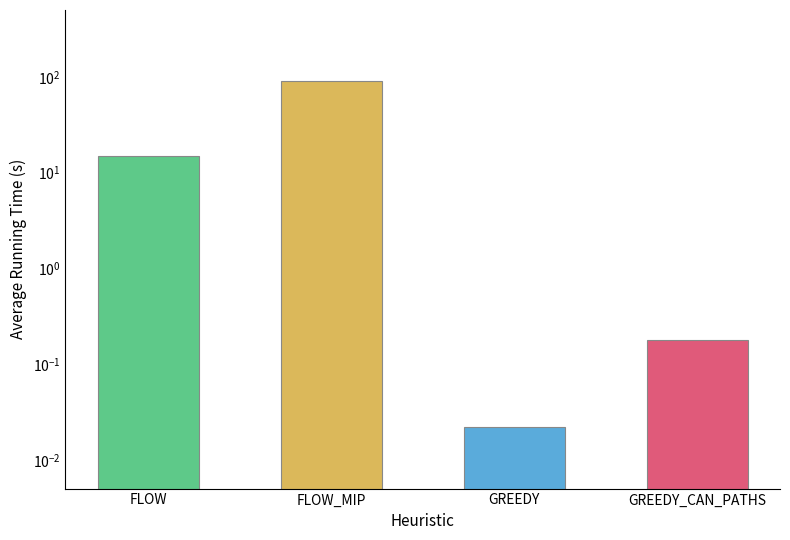

Are the bars horizontal?

No